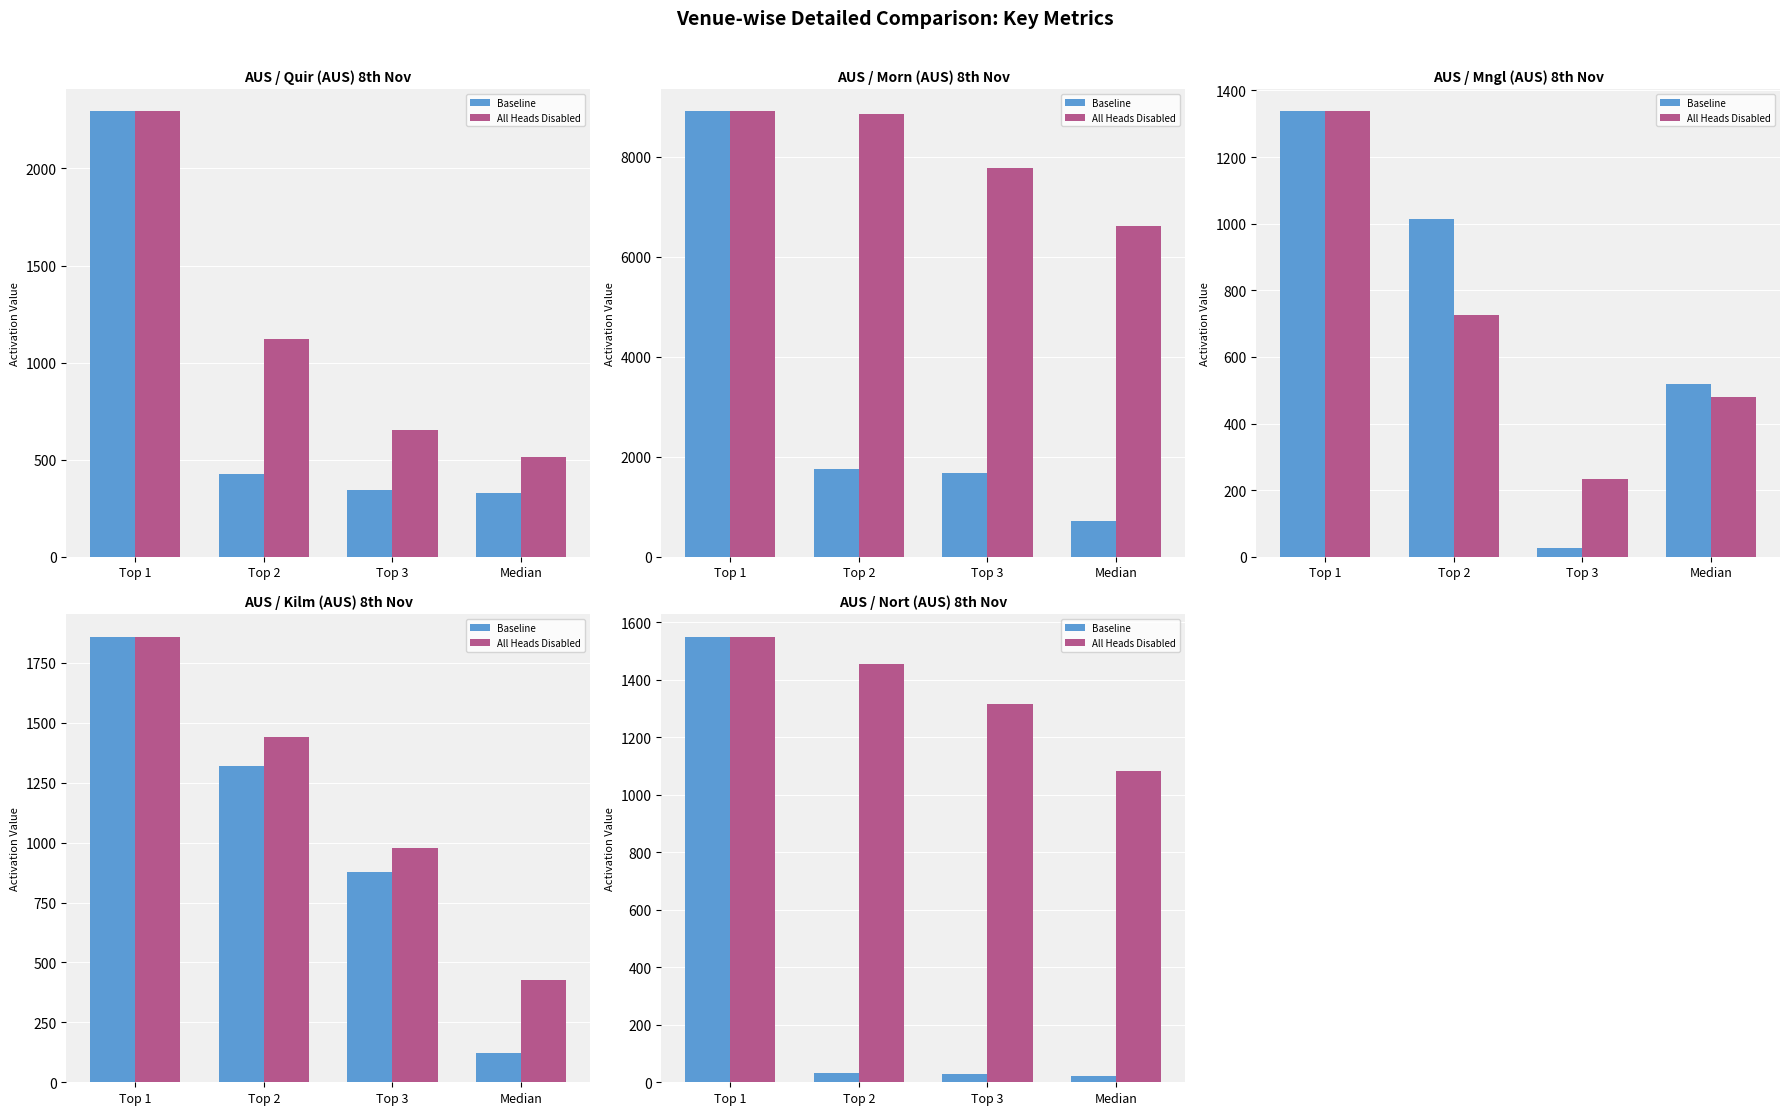

What is the sum of all All Heads Disabled values?

5401.8